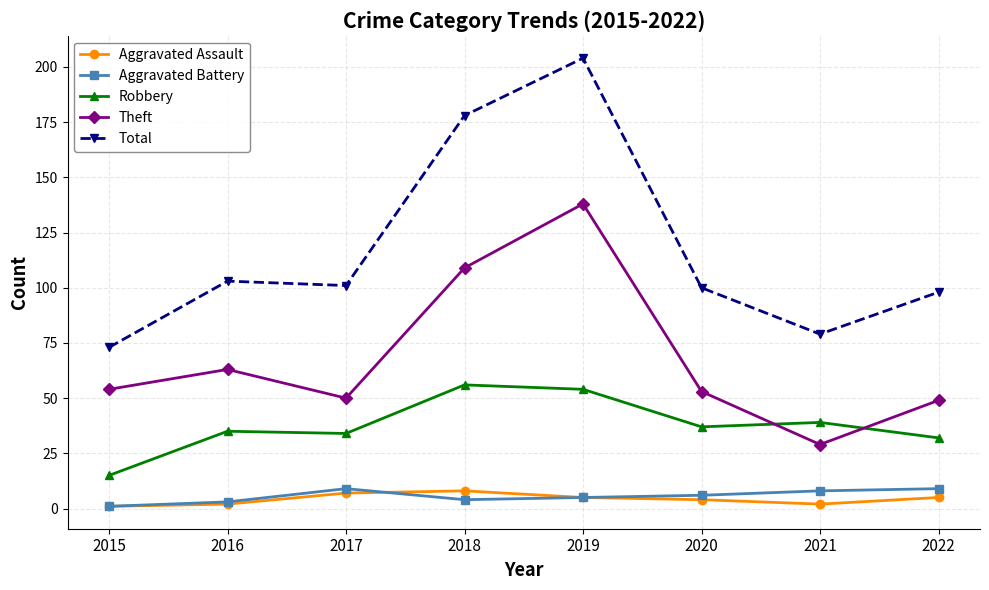

At which category is the sum across all series the highest?

2019